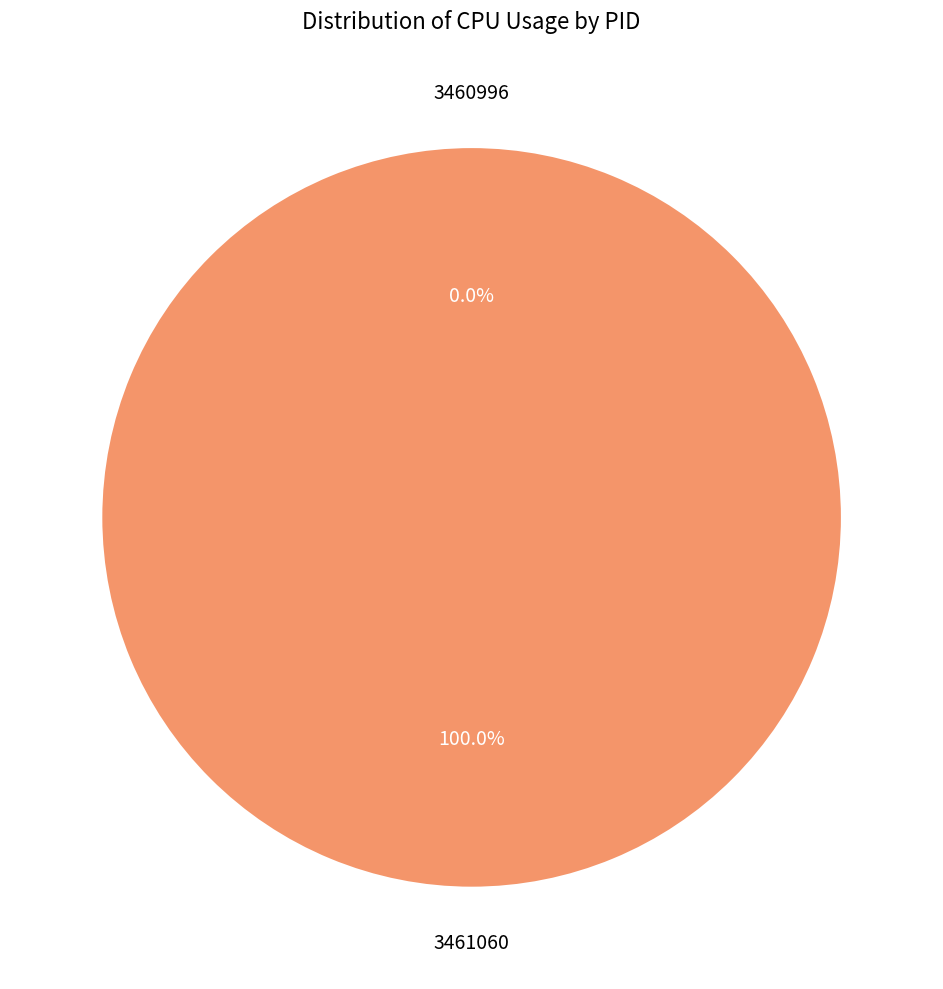

Is 3461060 the majority of the pie?

Yes